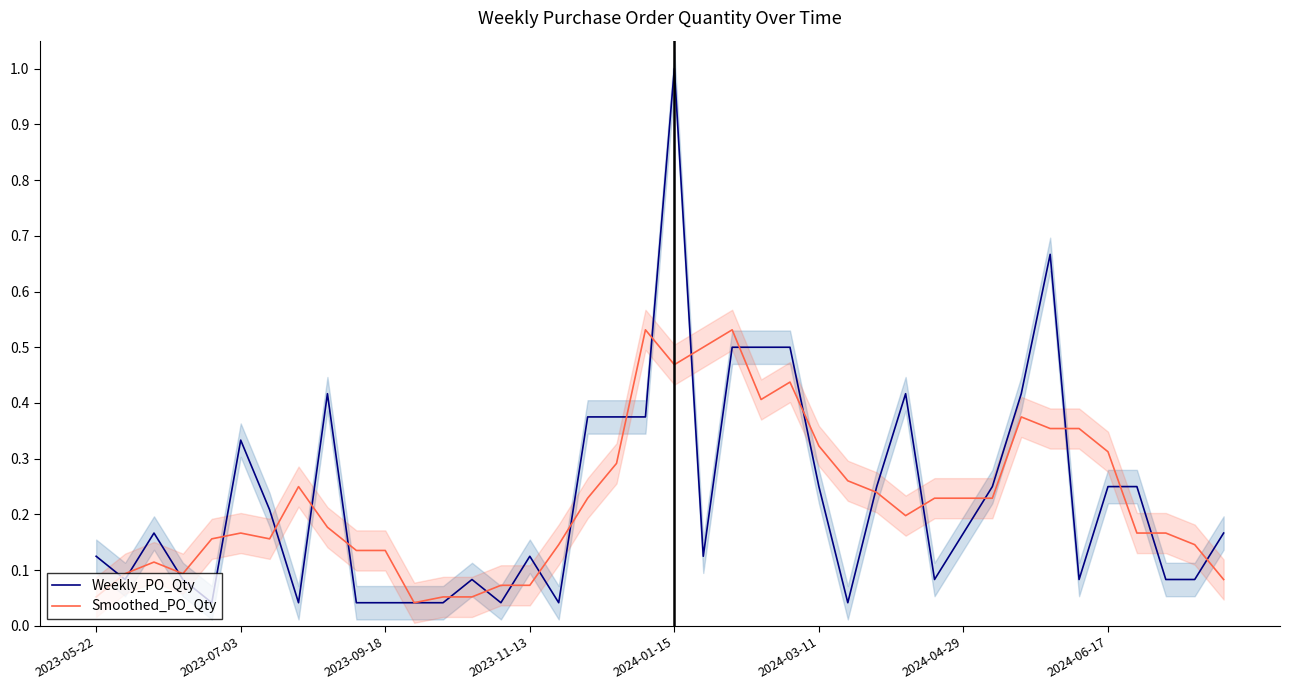

Which category has the highest value in the Weekly_PO_Qty series?

2024-01-15